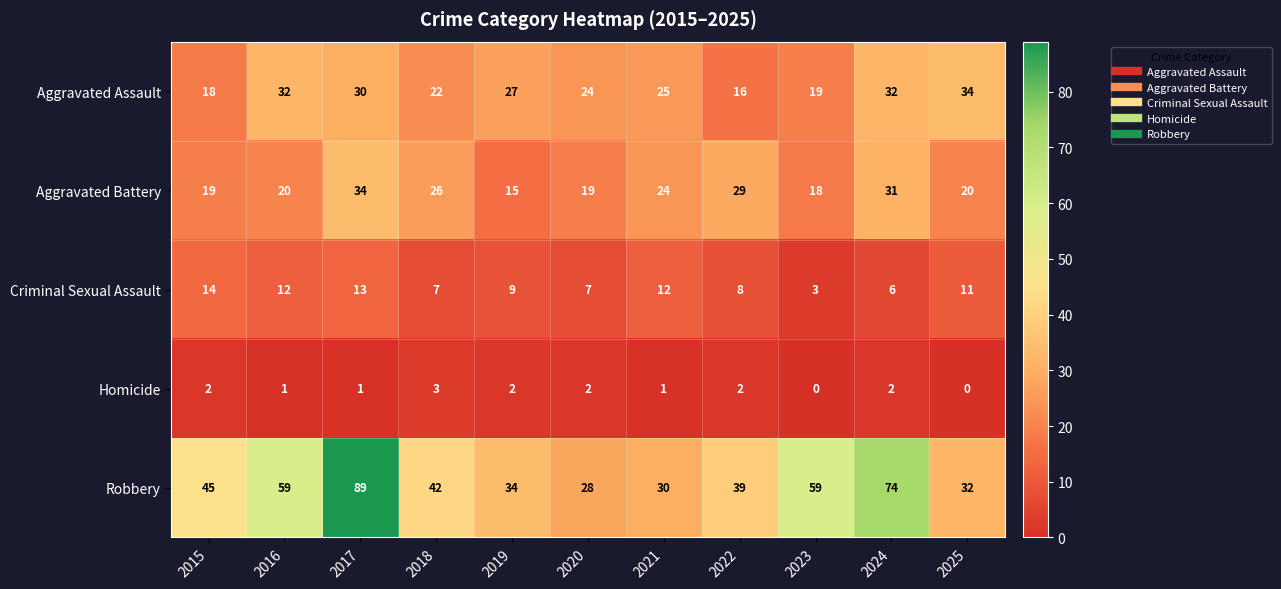

How many distinct data groups are displayed?

5